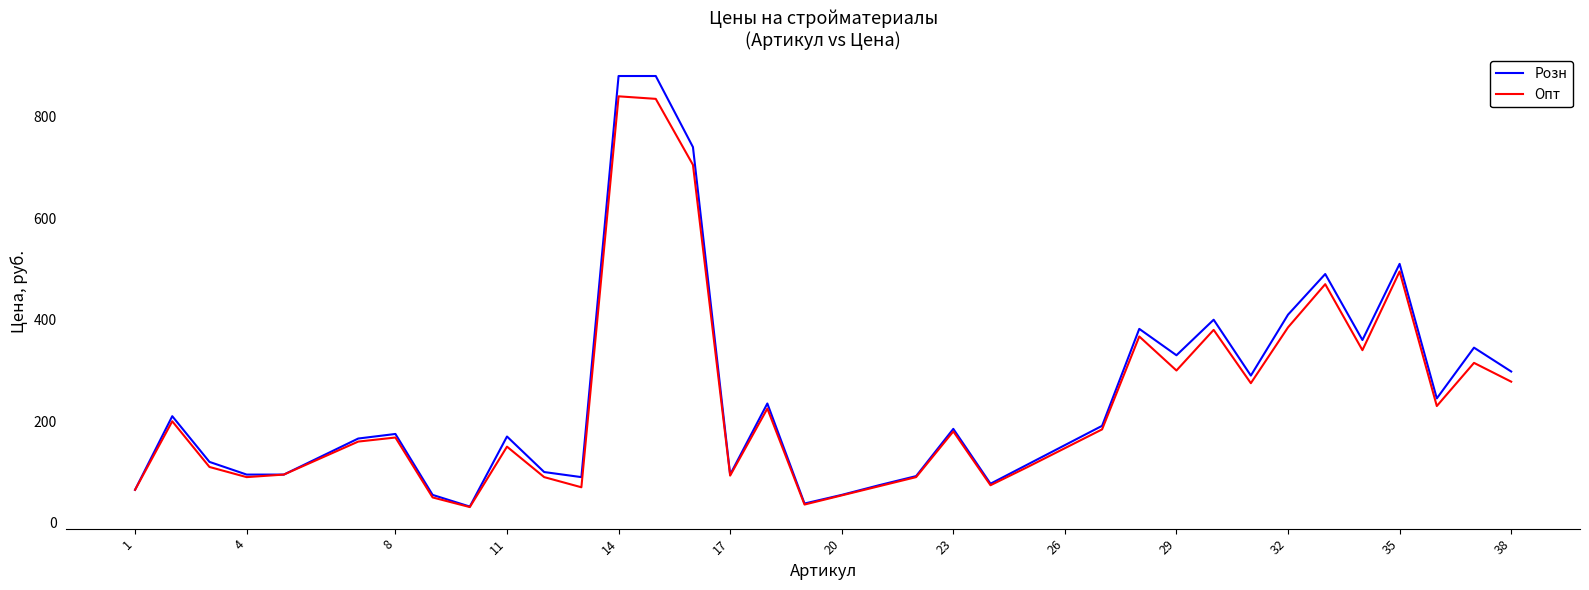

What is the greatest value displayed?

880